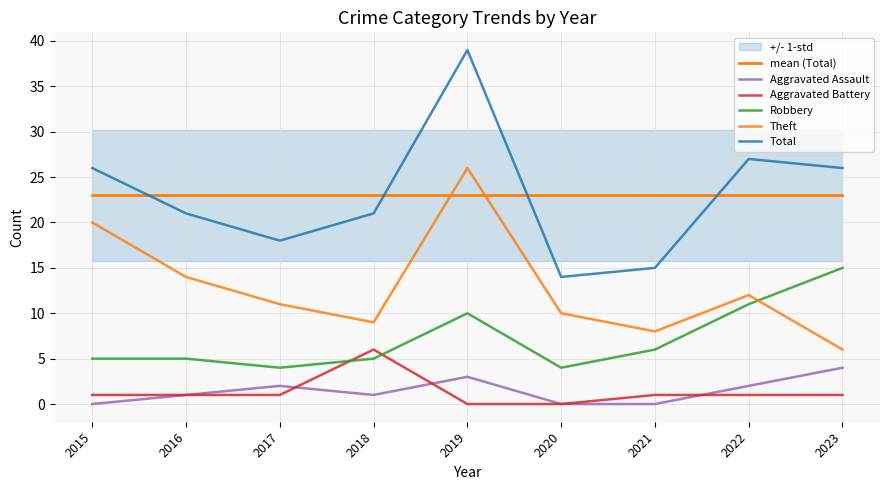

True or false: mean (Total) has more than 2 interior local peaks.

False